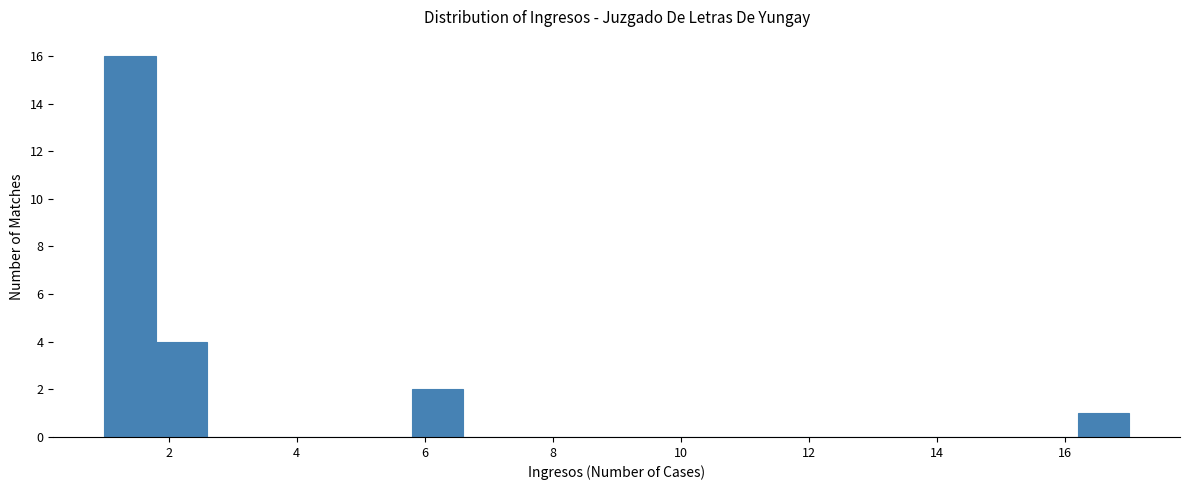

Reading left to right, transcribe this chart: for each bar, give the range it covers on the x-axis and its height. The values are not printed on the chart, so give them approximately, as read against the axis.

1.0 to 1.8: 16
1.8 to 2.6: 4
2.6 to 3.4: 0
3.4 to 4.2: 0
4.2 to 5.0: 0
5.0 to 5.8: 0
5.8 to 6.6: 2
6.6 to 7.4: 0
7.4 to 8.2: 0
8.2 to 9.0: 0
9.0 to 9.8: 0
9.8 to 10.6: 0
10.6 to 11.4: 0
11.4 to 12.2: 0
12.2 to 13.0: 0
13.0 to 13.8: 0
13.8 to 14.6: 0
14.6 to 15.4: 0
15.4 to 16.2: 0
16.2 to 17.0: 1